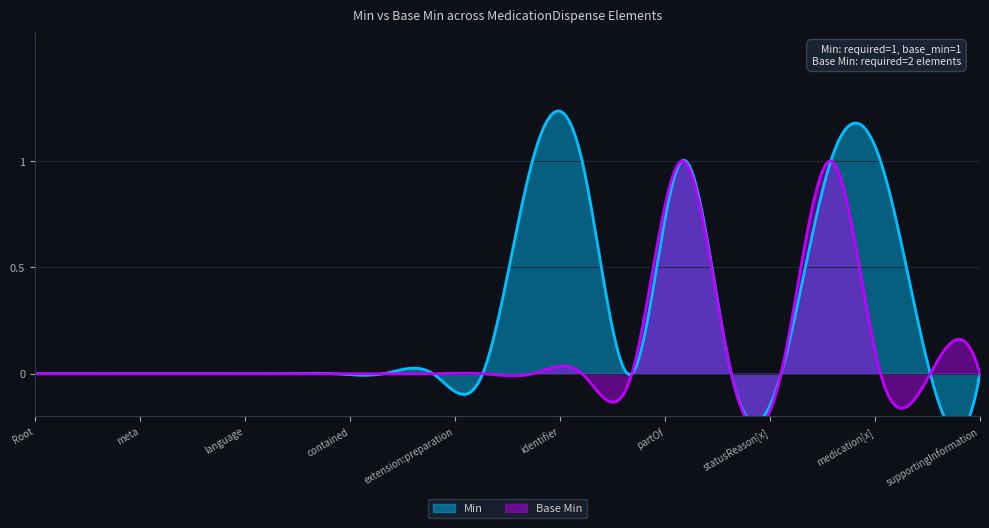

Is the value of Min at MedicationDispense greater than the value of Base Min at MedicationDispense.meta?

No